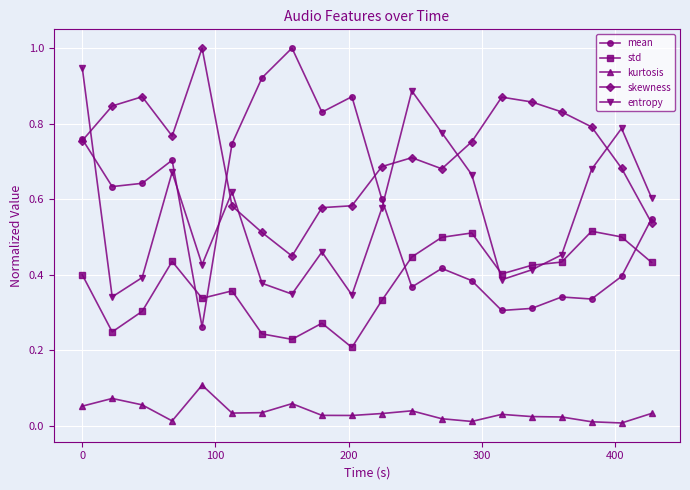

True or false: skewness has more than 1 points higher than both neighbors.

True